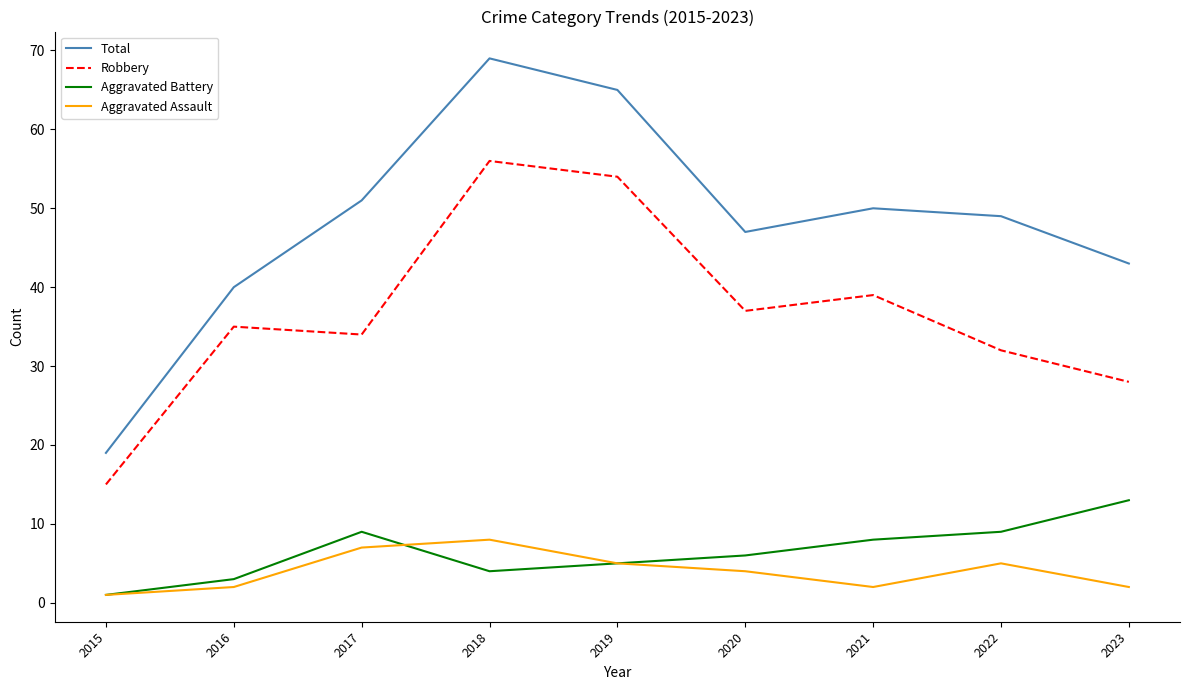

What is the minimum value for Robbery?

15